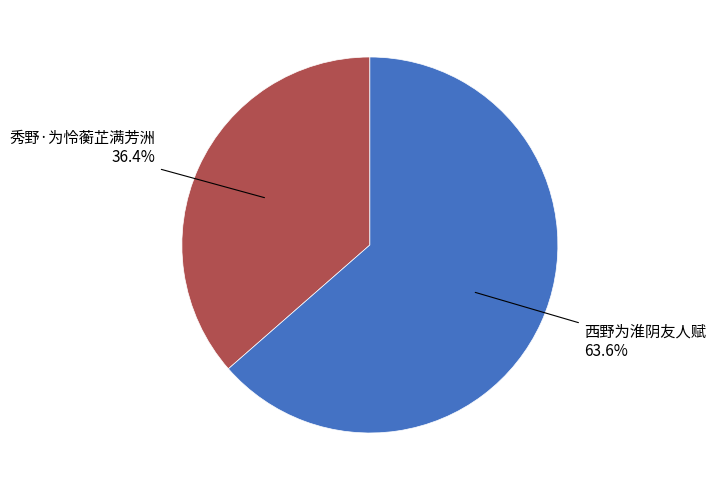

Which slice is the smallest?

秀野·为怜蘅芷满芳洲